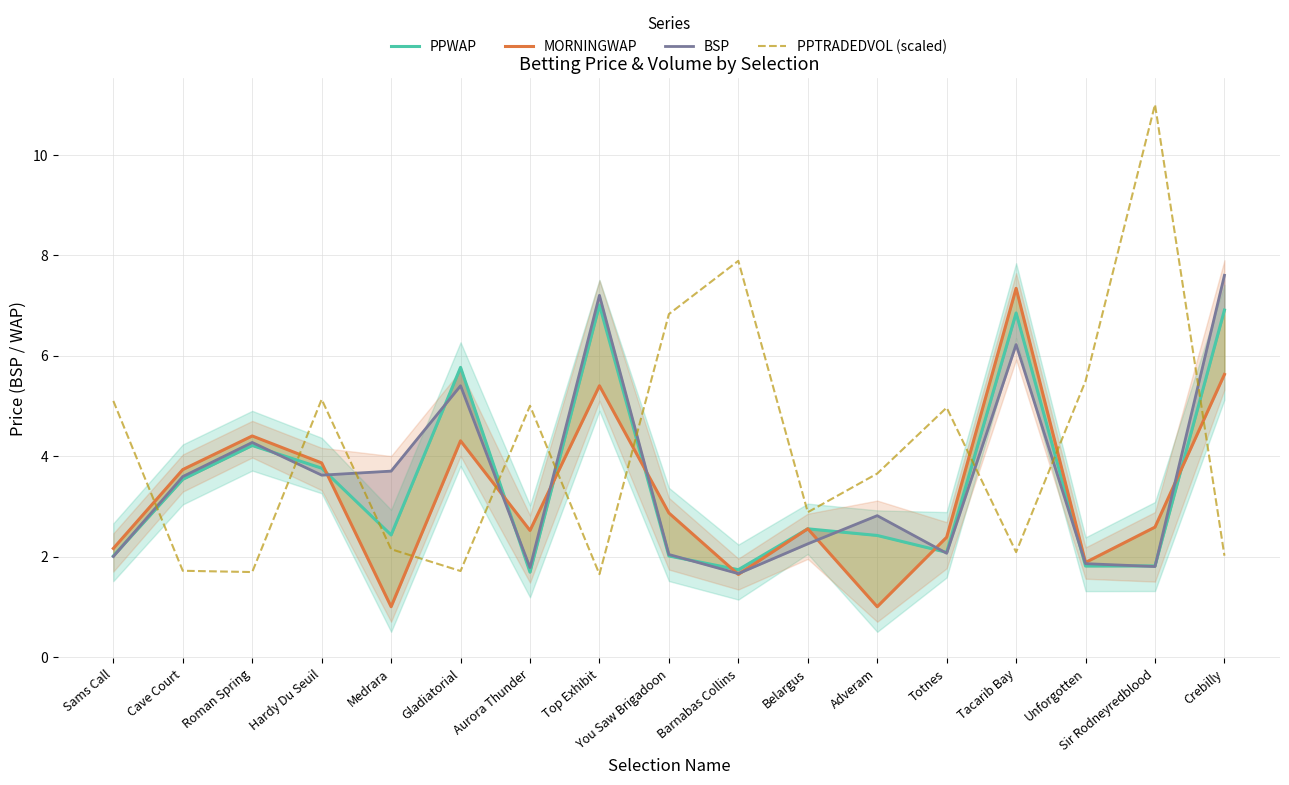

How many values in the BSP series exceed 2?

12